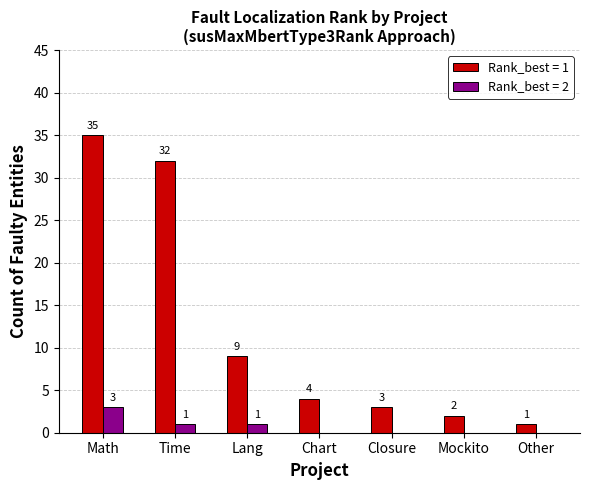

Reading left to right, what are all the values shown in this chart?

Rank_best = 1: Math=35	Time=32	Lang=9	Chart=4	Closure=3	Mockito=2	Other=1
Rank_best = 2: Math=3	Time=1	Lang=1	Chart=0	Closure=0	Mockito=0	Other=0